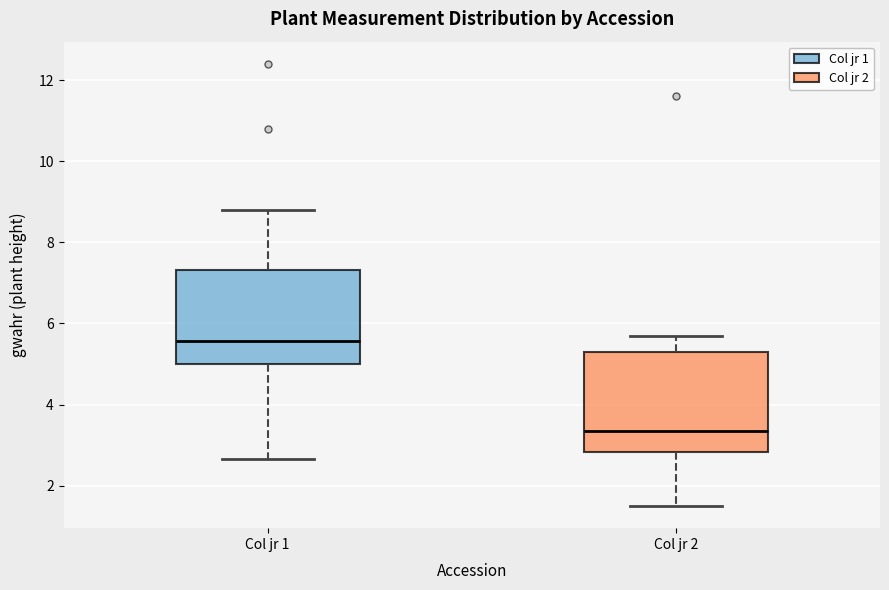

Where is the lower edge of the box for Col jr 1 on the y-axis? The values are not printed on the chart, so give them approximately, as read against the axis.

5.0